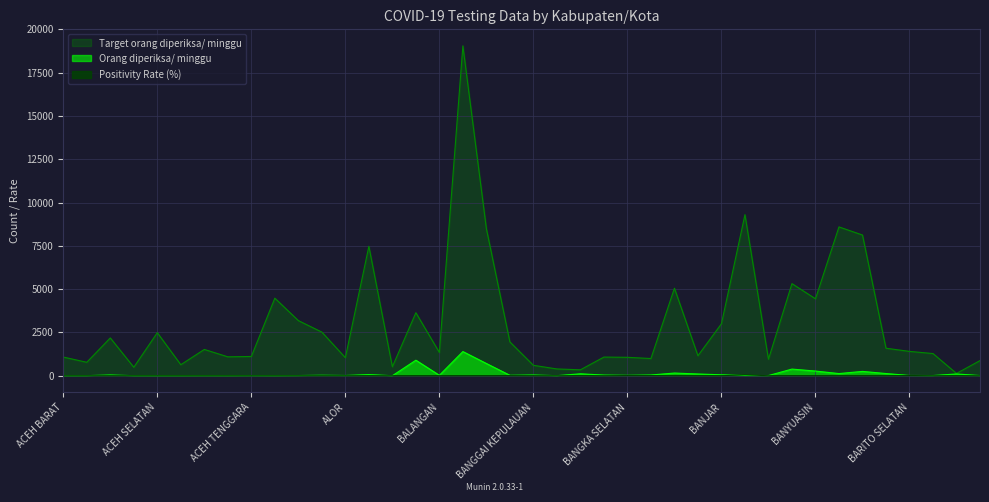

The value of Orang diperiksa/ minggu at BANGKA SELATAN is 24.0. True or false?

True